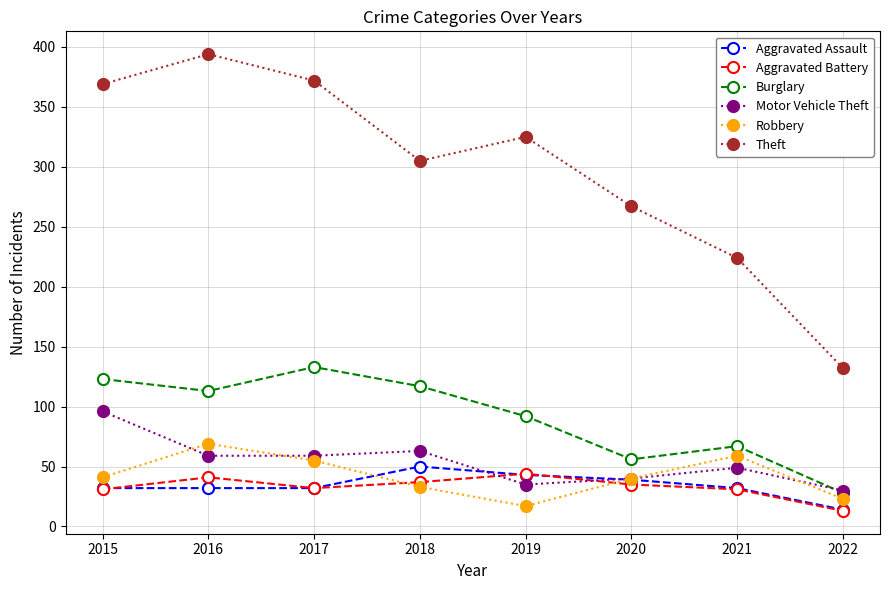

How many values in the Burglary series are below 113?

4